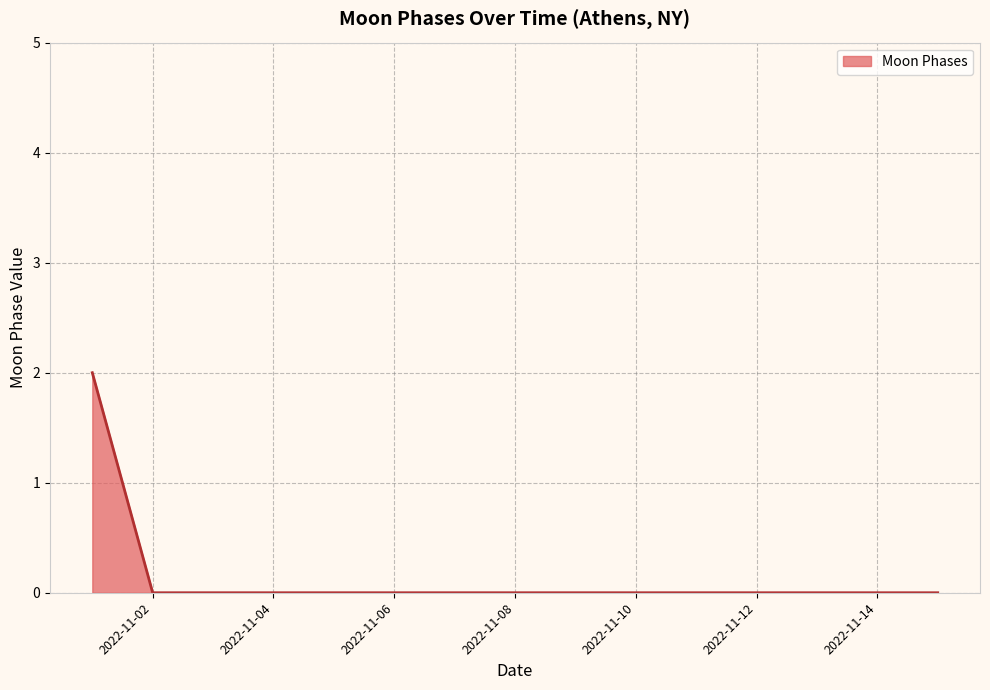

Does the chart have visible grid lines?

Yes